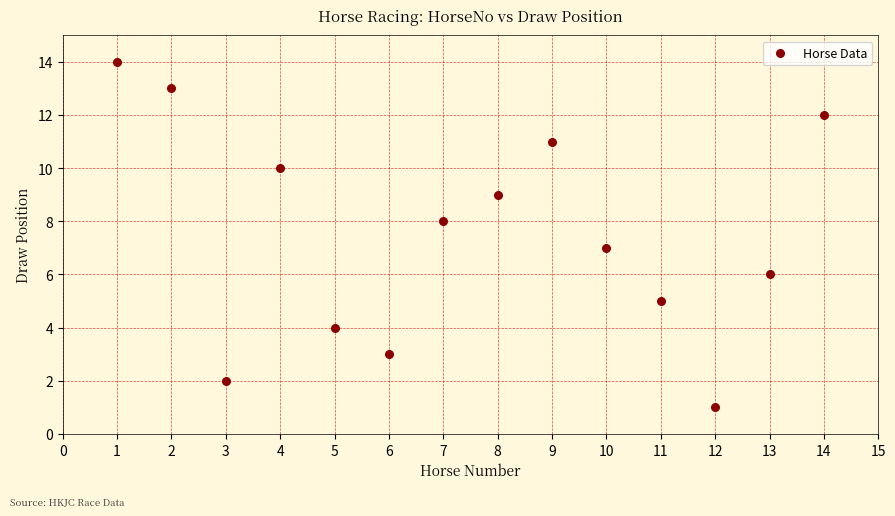

What is the range of X values (max minus min)?

13